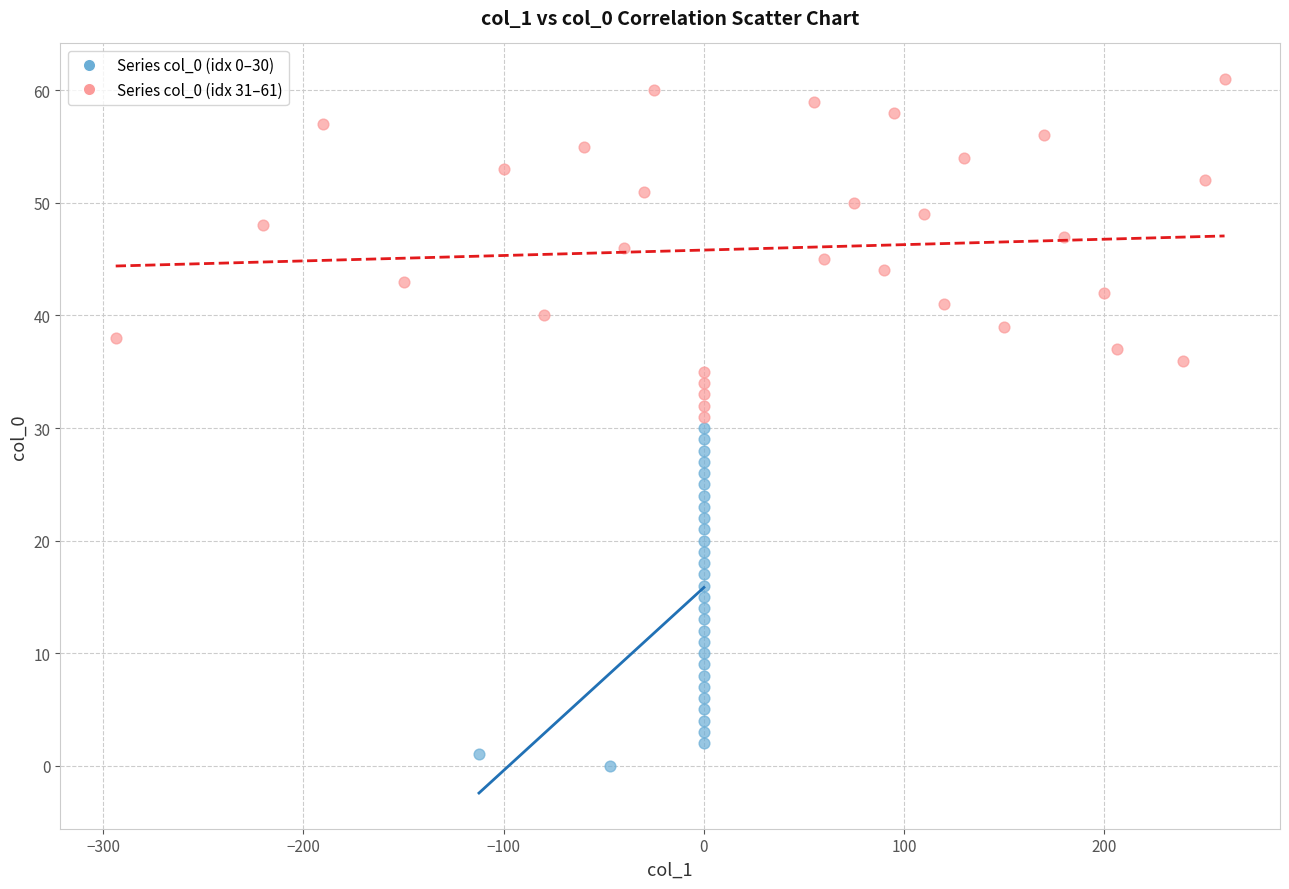

Which series contains the highest Y value?

Series col_0 (idx 31–61)